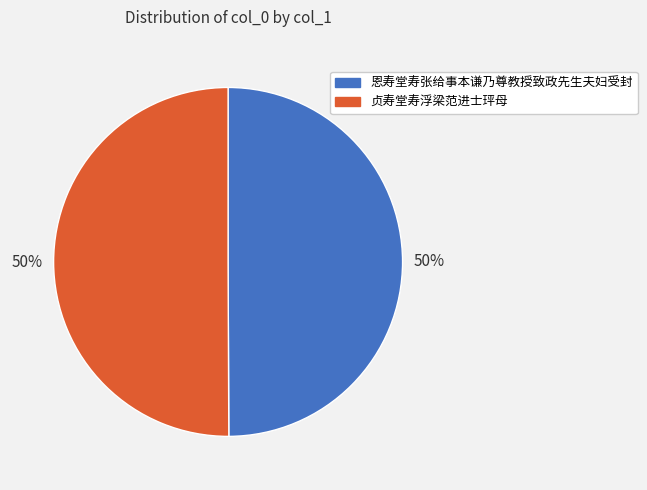

What is the ratio of the value at 恩寿堂寿张给事本谦乃尊教授致政先生夫妇受封 to the value at 贞寿堂寿浮梁范进士玶母?

1.0